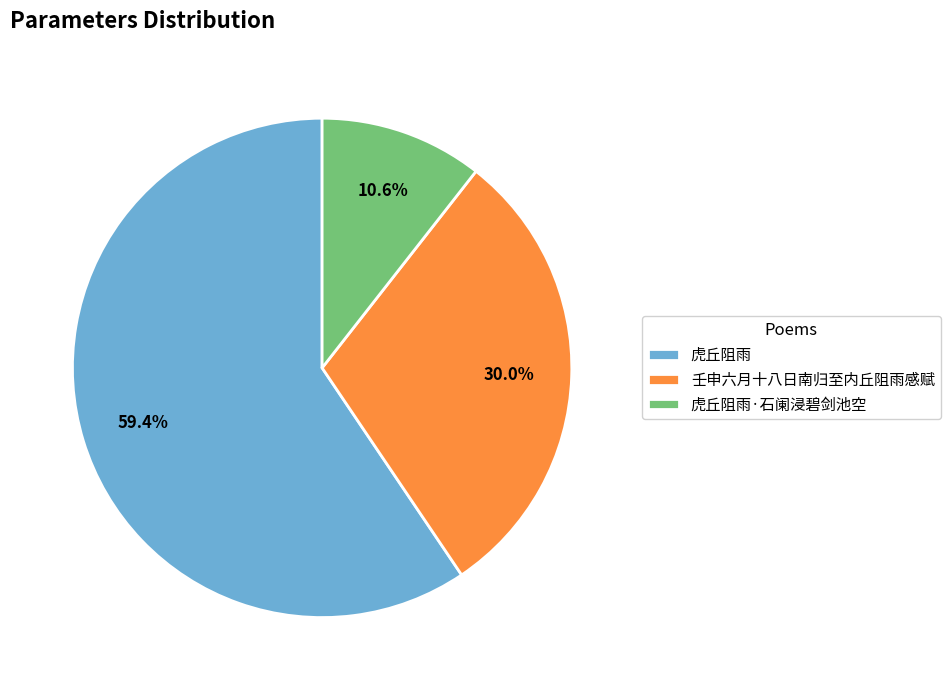

Which category has the biggest portion of the pie?

虎丘阻雨